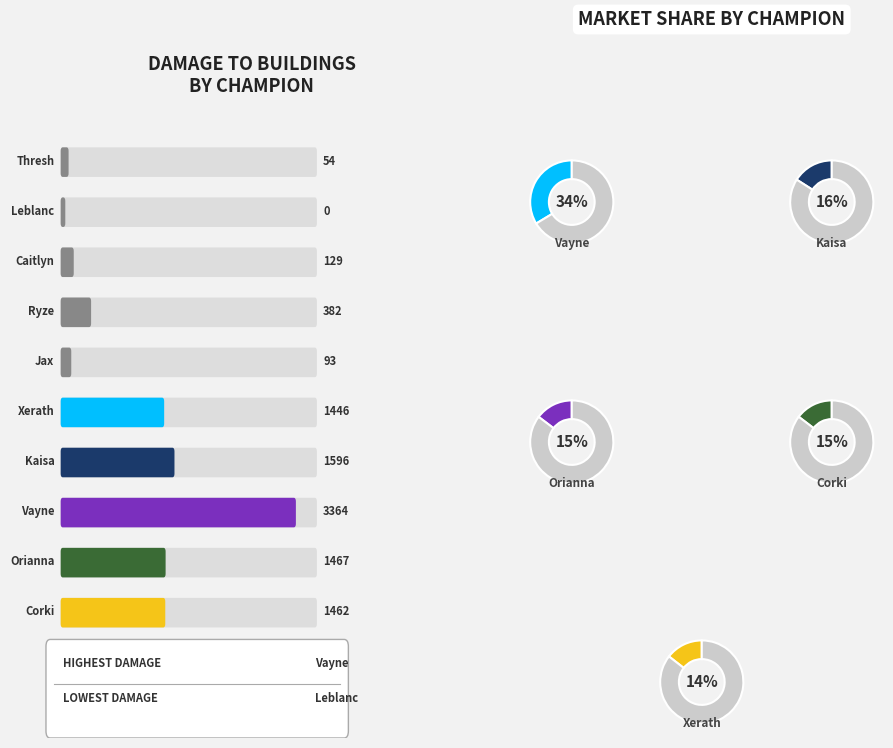

To the nearest percent, what is the combined percentage of Thresh and Xerath?

15%